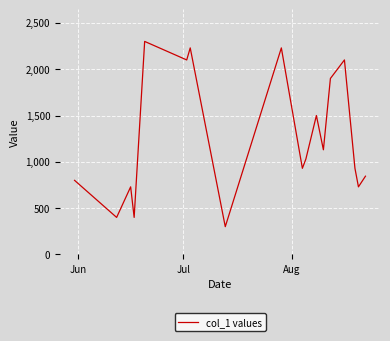

What is the maximum value shown in the chart?

2300